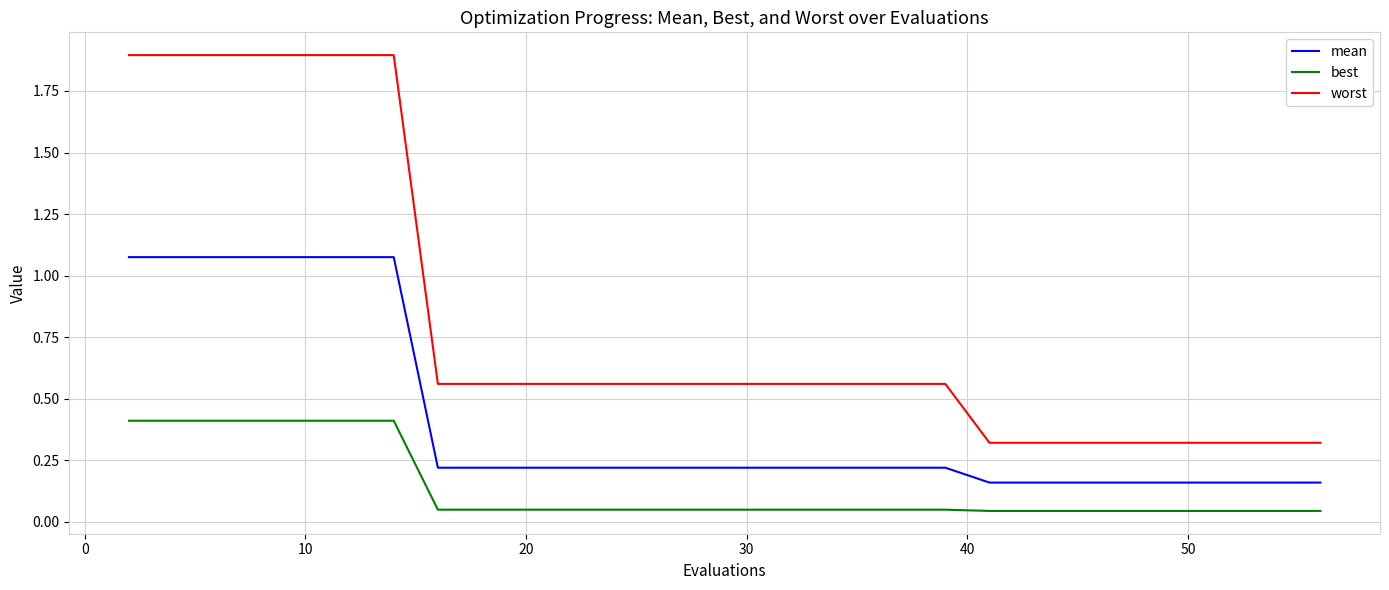

List the series in order of their overall mean, lowest first.

best, mean, worst